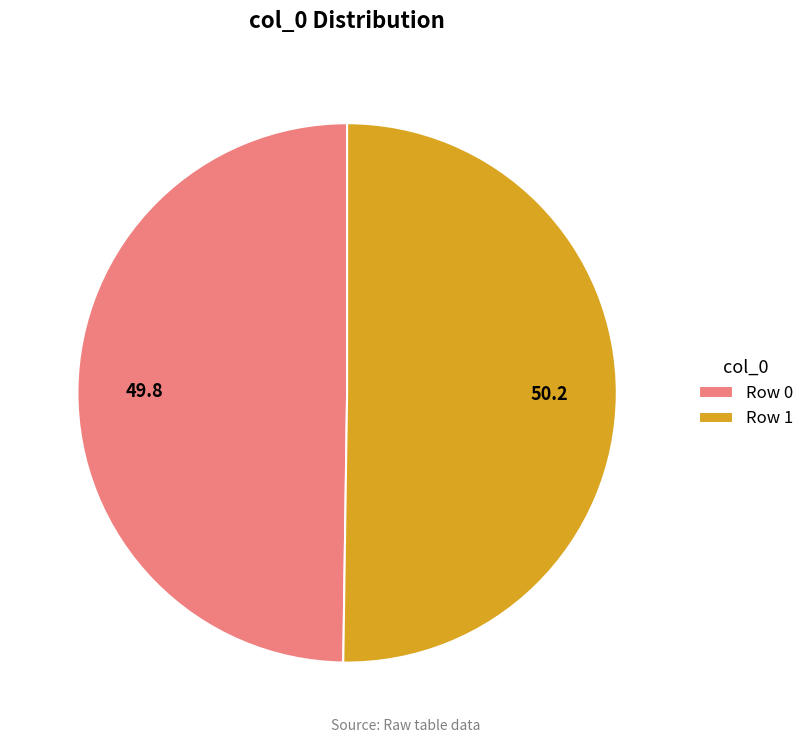

Do Row 1 and Row 0 together represent more than half of the pie?

Yes